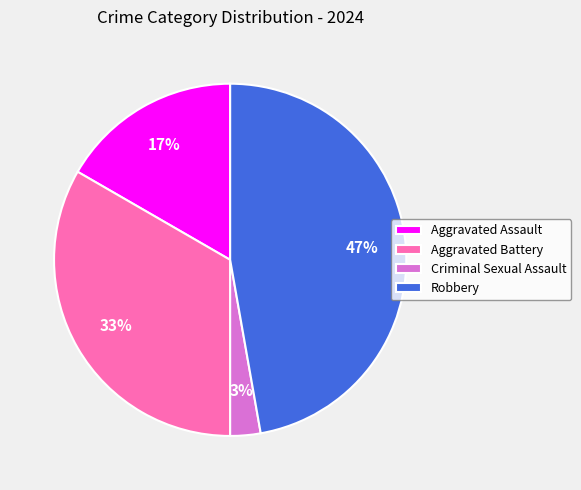

Does Aggravated Battery account for over 50% of the chart?

No